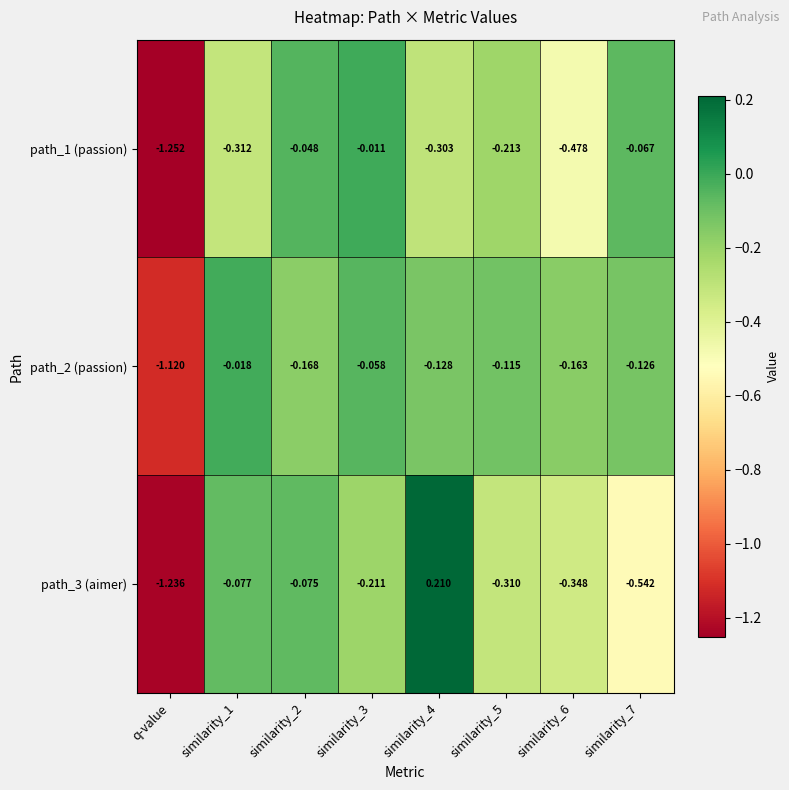

Is the value of path_1 (passion) at similarity_2 greater than the value of path_2 (passion) at similarity_1?

No